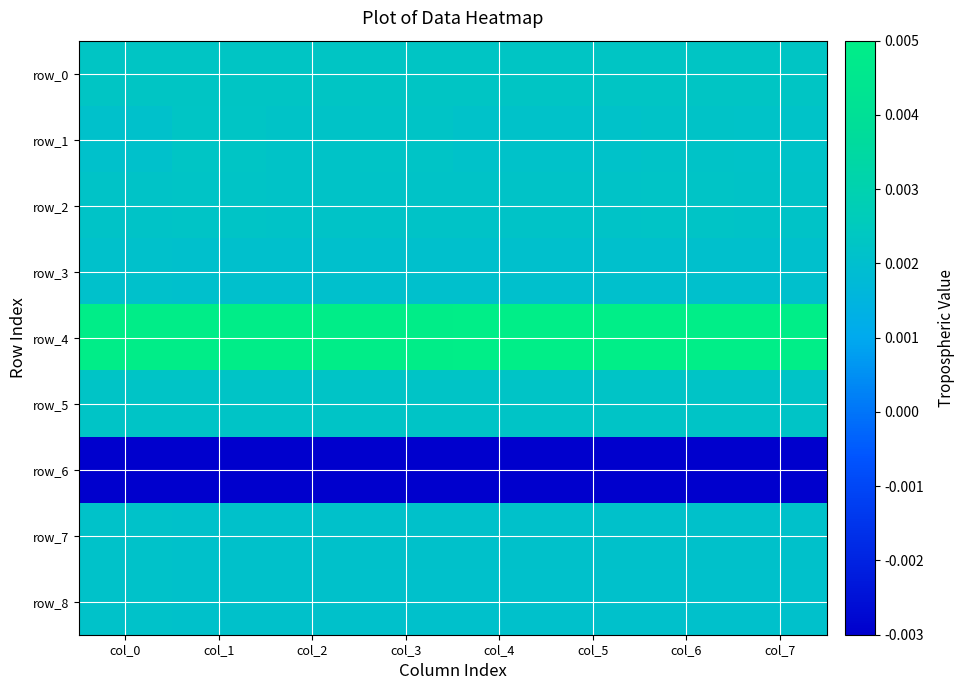

Is it true that row_8 equals 0.0 at col_3?

False